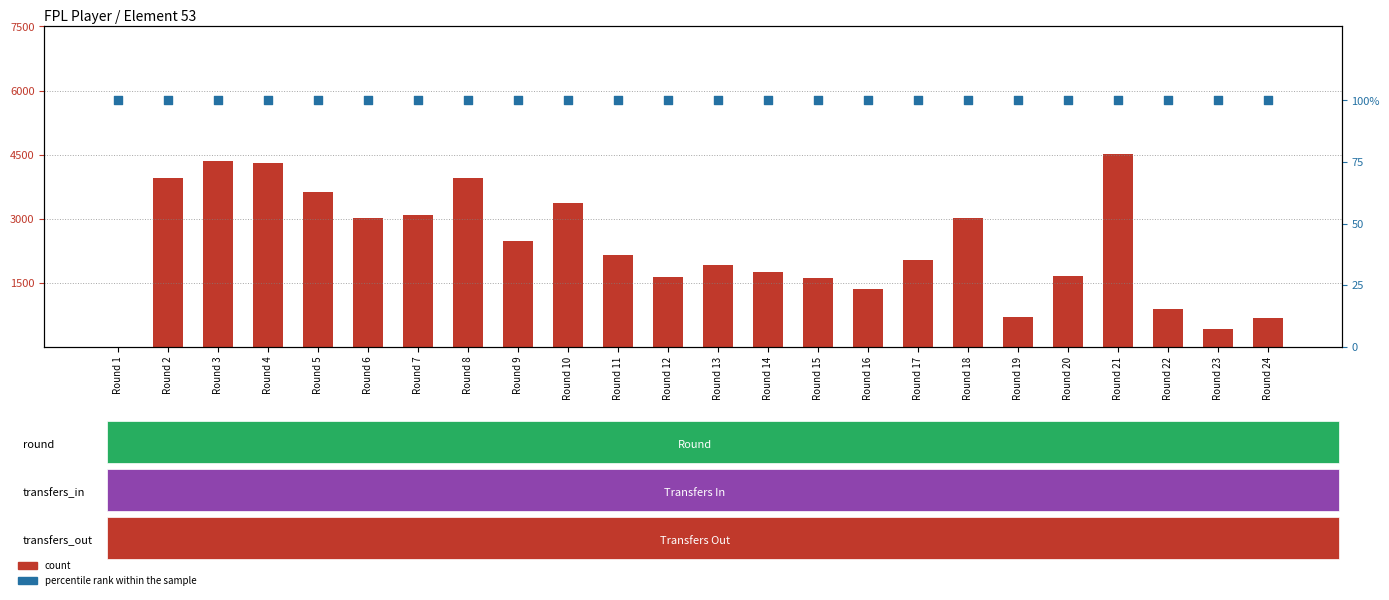

What is the total value across all series at Round 4?

4412